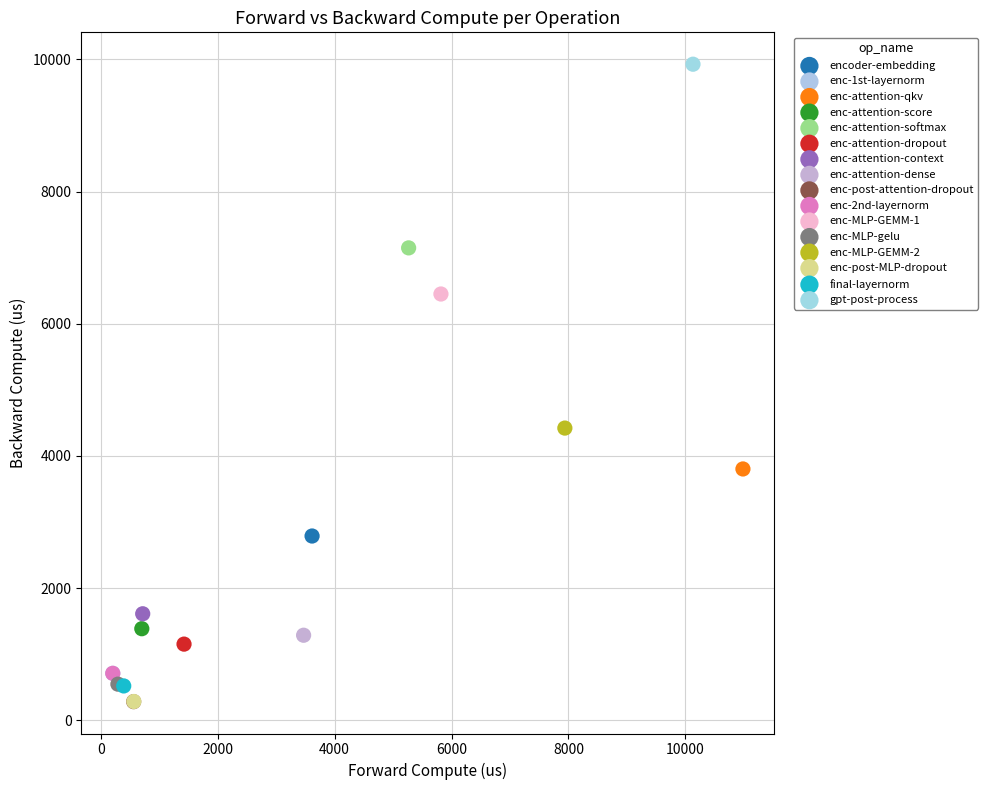

What are all the series names shown in the legend?

encoder-embedding, enc-1st-layernorm, enc-attention-qkv, enc-attention-score, enc-attention-softmax, enc-attention-dropout, enc-attention-context, enc-attention-dense, enc-post-attention-dropout, enc-2nd-layernorm, enc-MLP-GEMM-1, enc-MLP-gelu, enc-MLP-GEMM-2, enc-post-MLP-dropout, final-layernorm, gpt-post-process